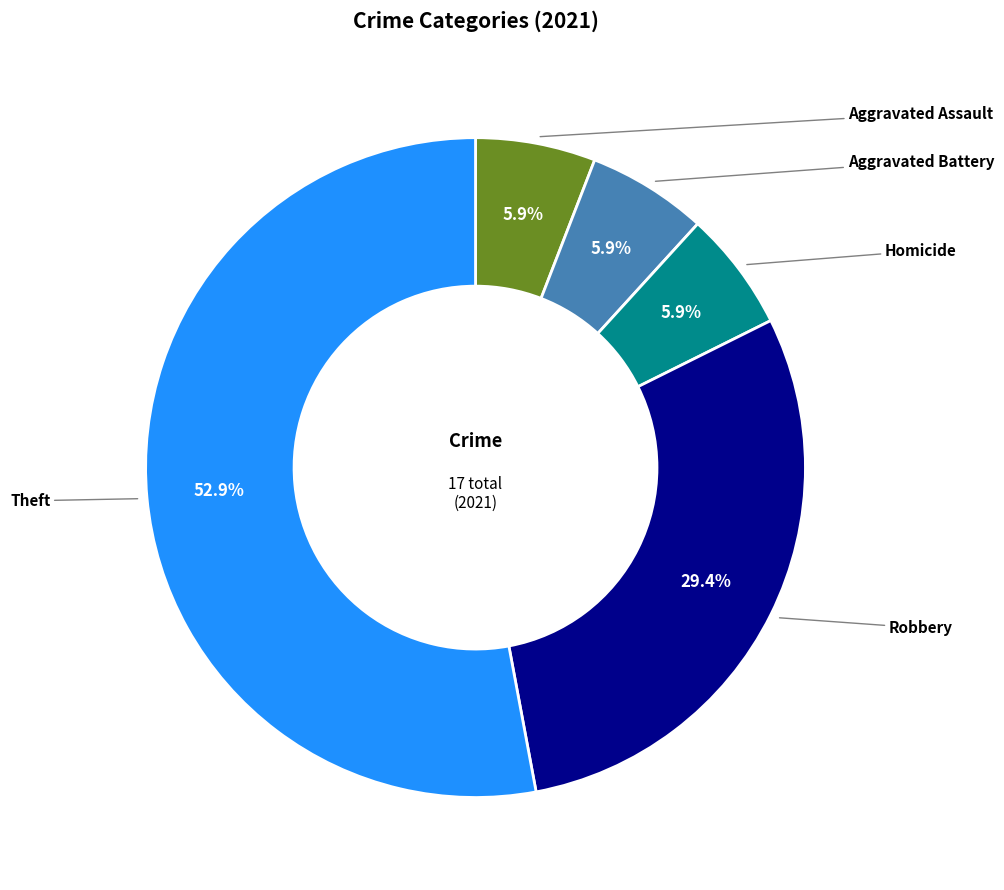

To the nearest percent, what portion does Aggravated Assault represent?

6%